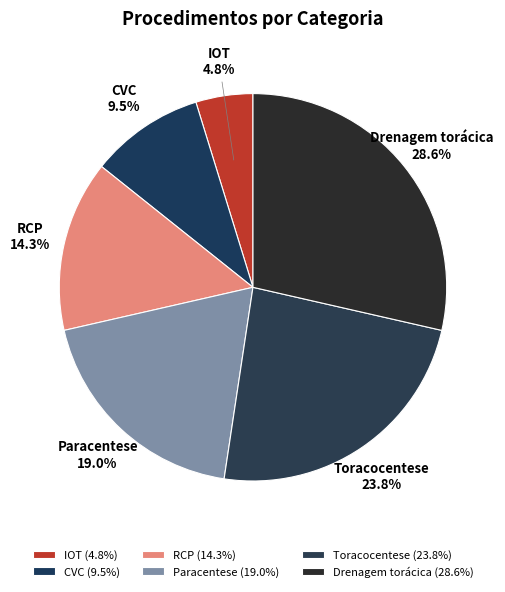

Which category has the biggest portion of the pie?

Drenagem torácica